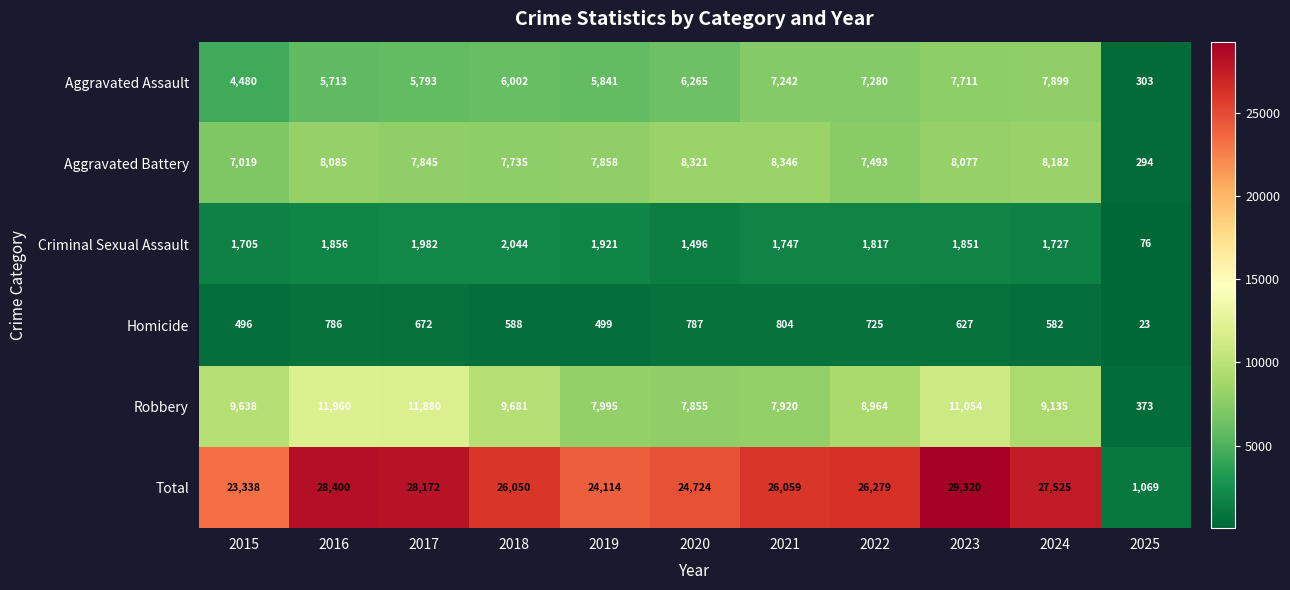

Is it true that Aggravated Battery equals 10498 at 2018?

False